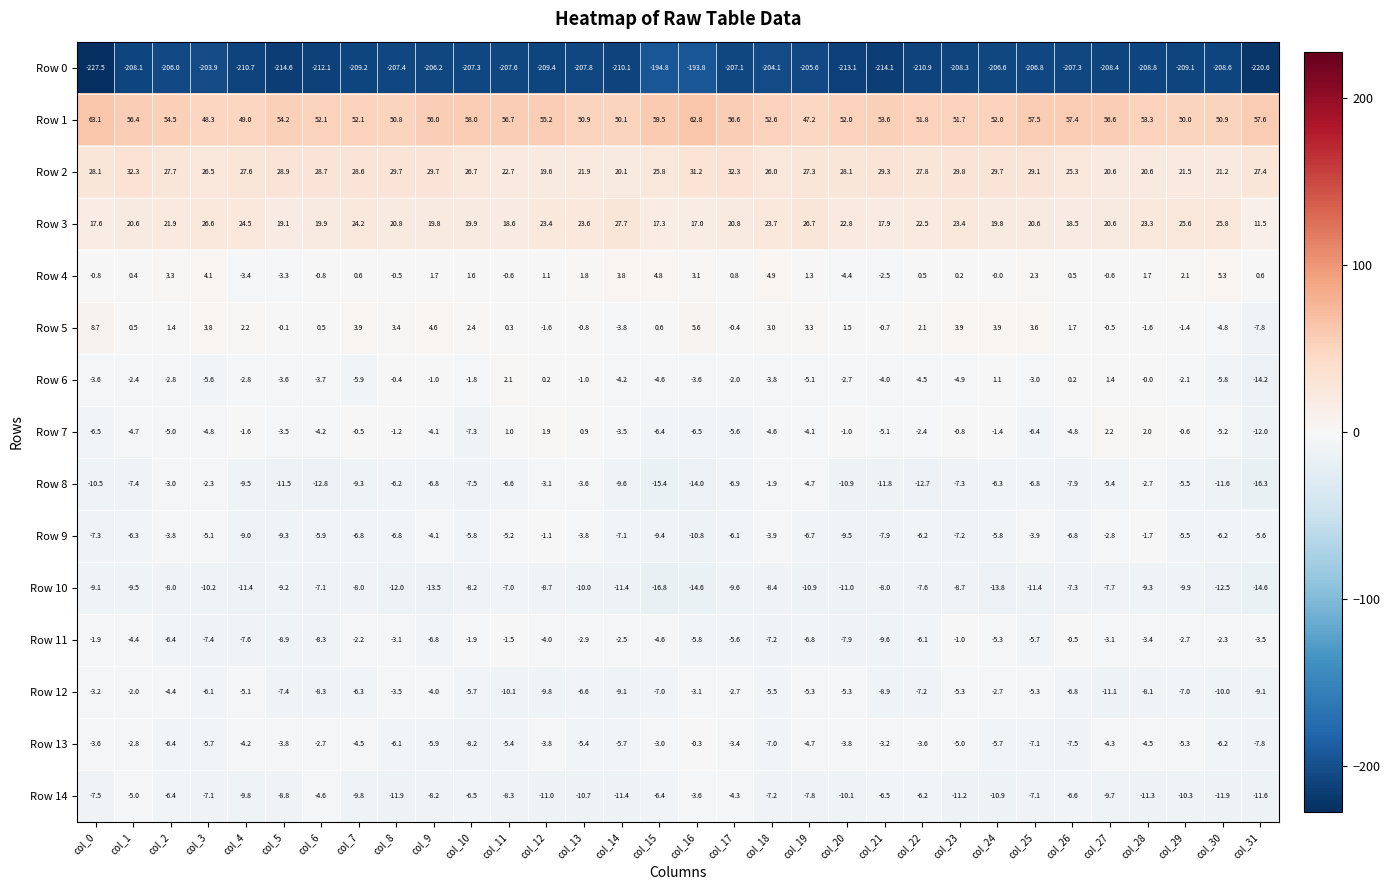

What is the sum of all Row 1 values?

1730.5